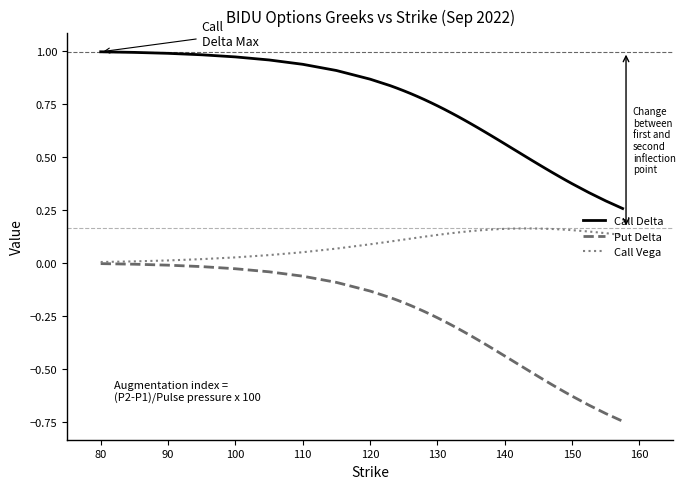

True or false: Call Delta and Call Vega cross at least once.

False